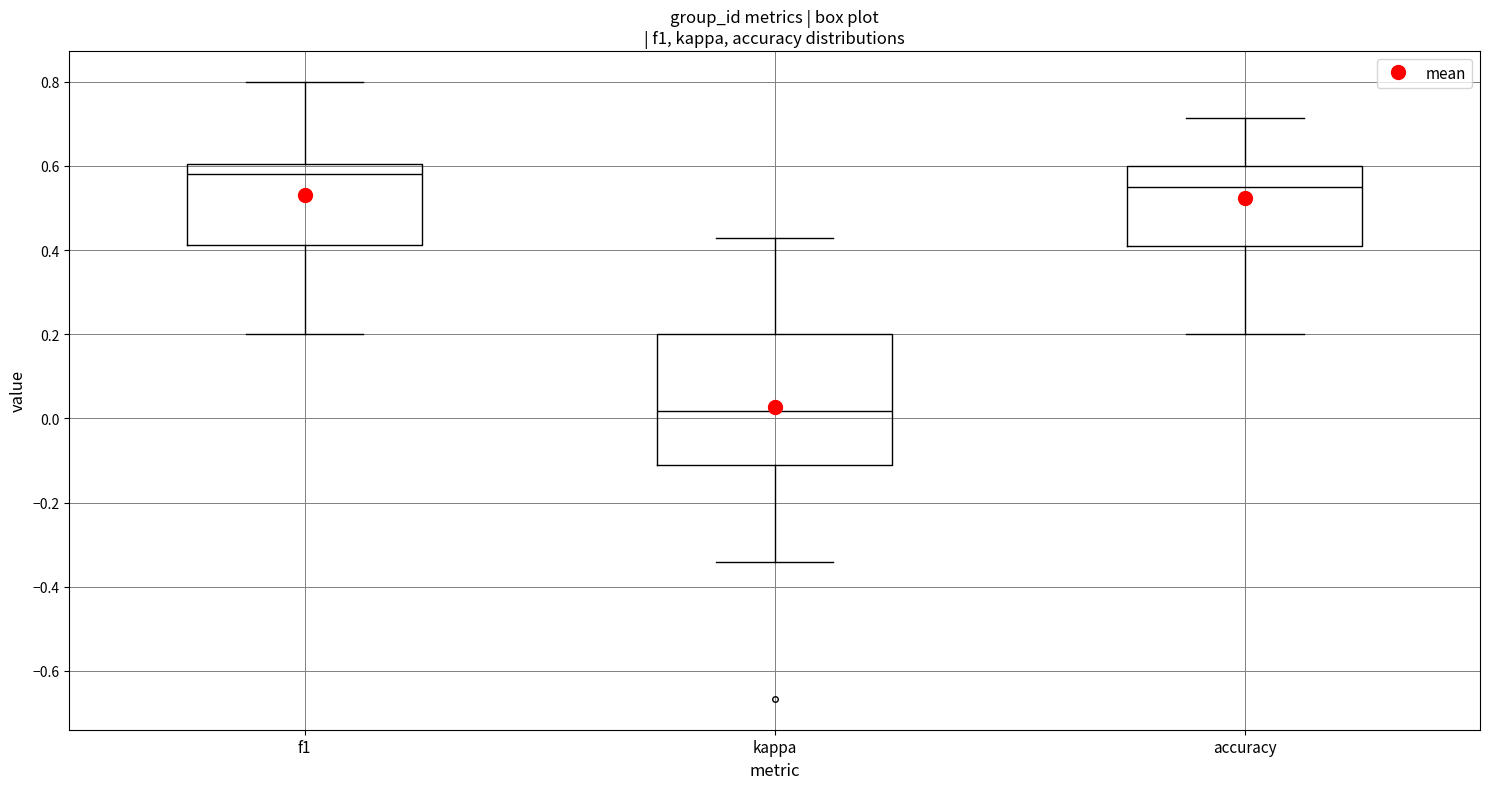

Reading left to right, transcribe this box plot: for each box, give where its median line is, the range the box spans, and where its two whiskers end, as read against the y-axis. The values are not printed on the chart, so give them approximately, as read against the axis.

f1: median 0.58, box 0.42 to 0.60, whiskers 0.20 to 0.80
kappa: median 0.02, box -0.12 to 0.20, whiskers -0.34 to 0.42
accuracy: median 0.56, box 0.40 to 0.60, whiskers 0.20 to 0.72